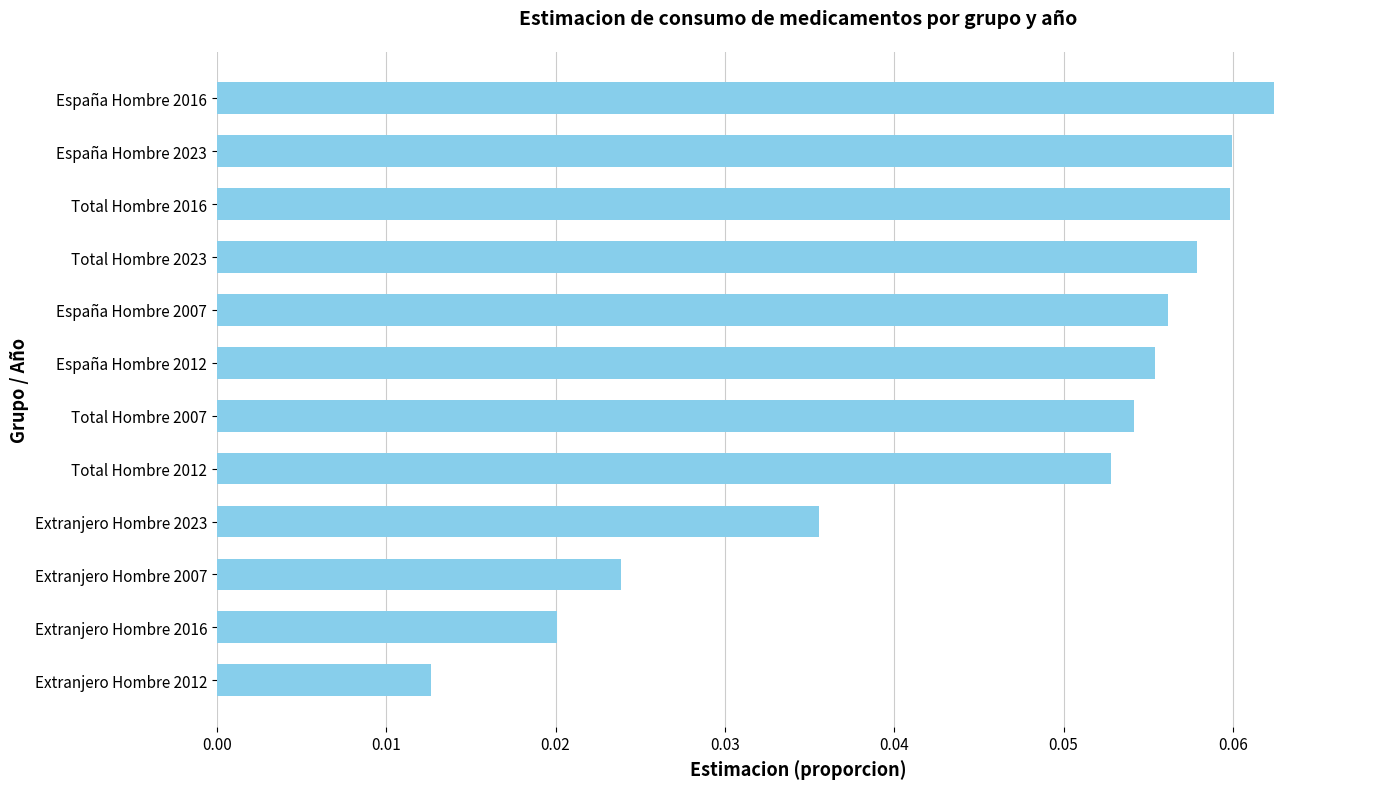

True or false: the data shows 0.0 at Total Hombre 2016.

False